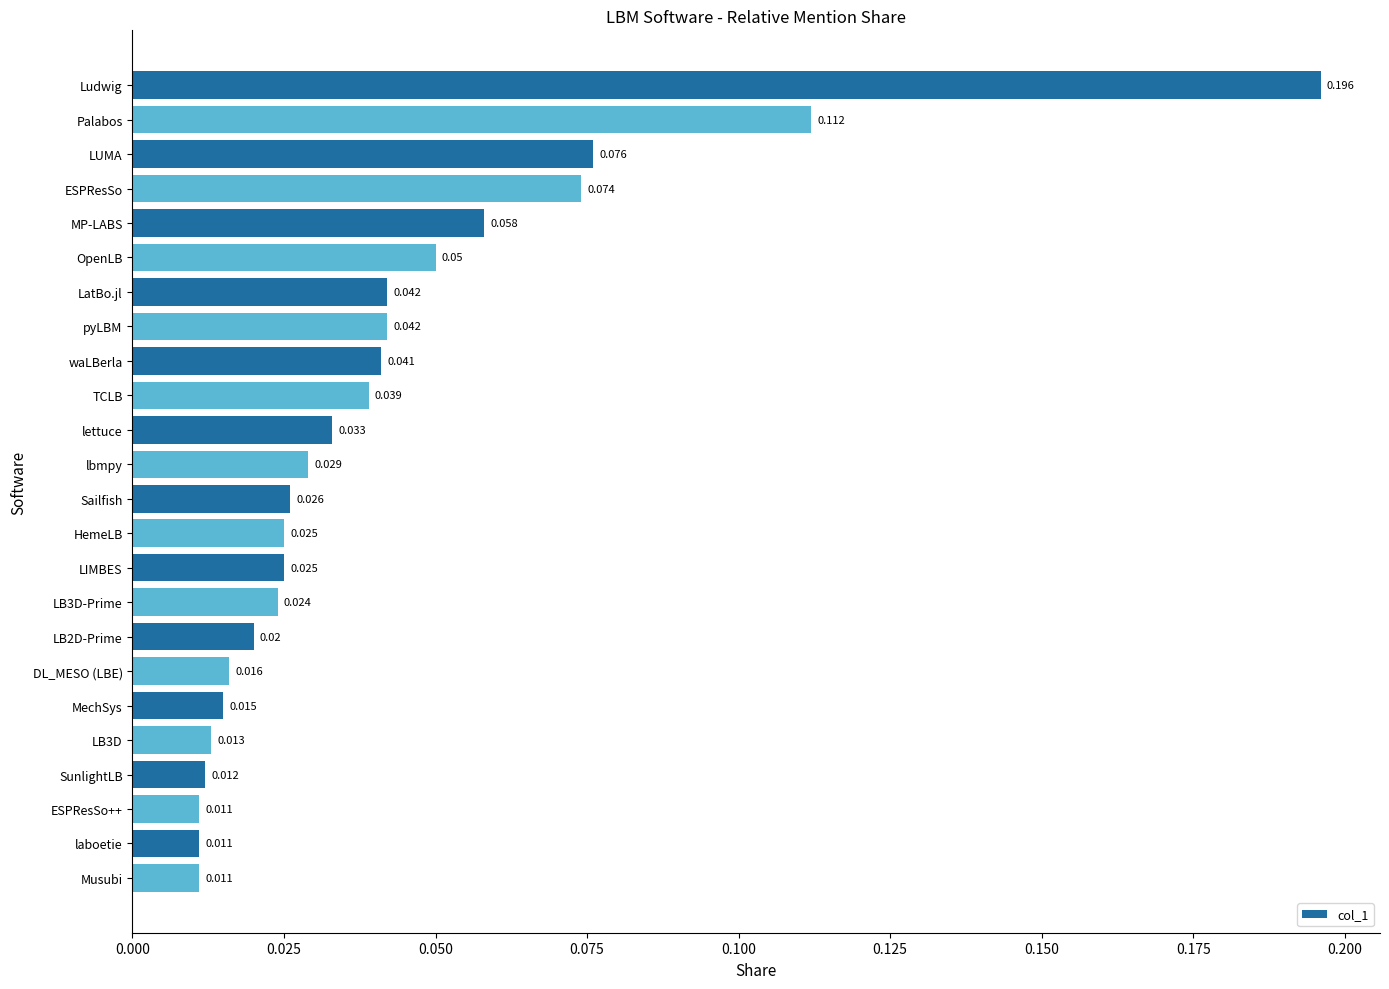

What is the label of the 21st bar from the top?

SunlightLB